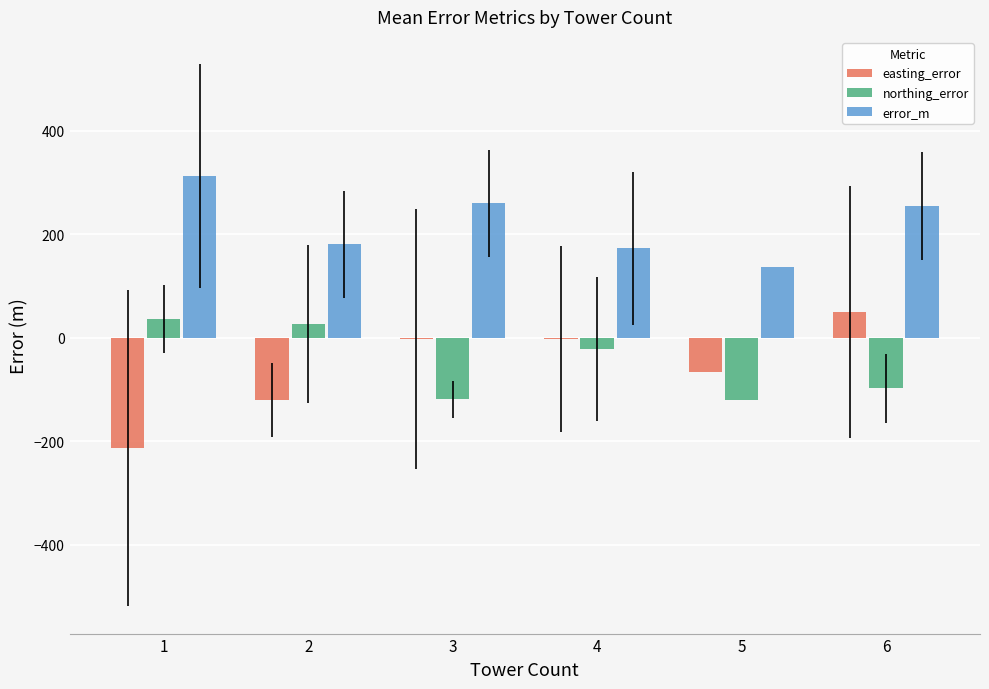

What is the approximate value of error_m at 1?

312.4